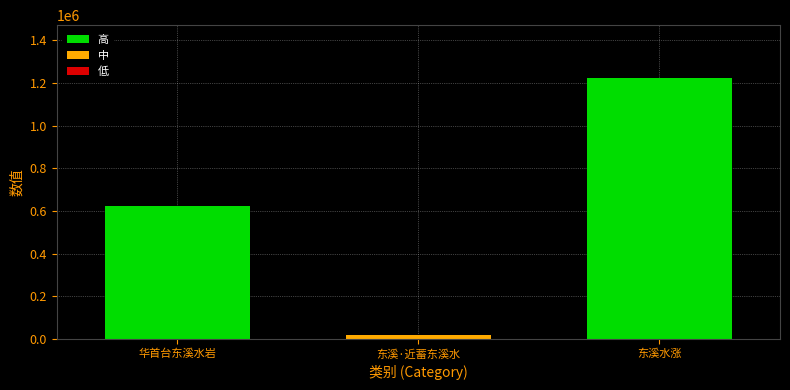

Which label corresponds to the largest value in the chart?

东溪水涨